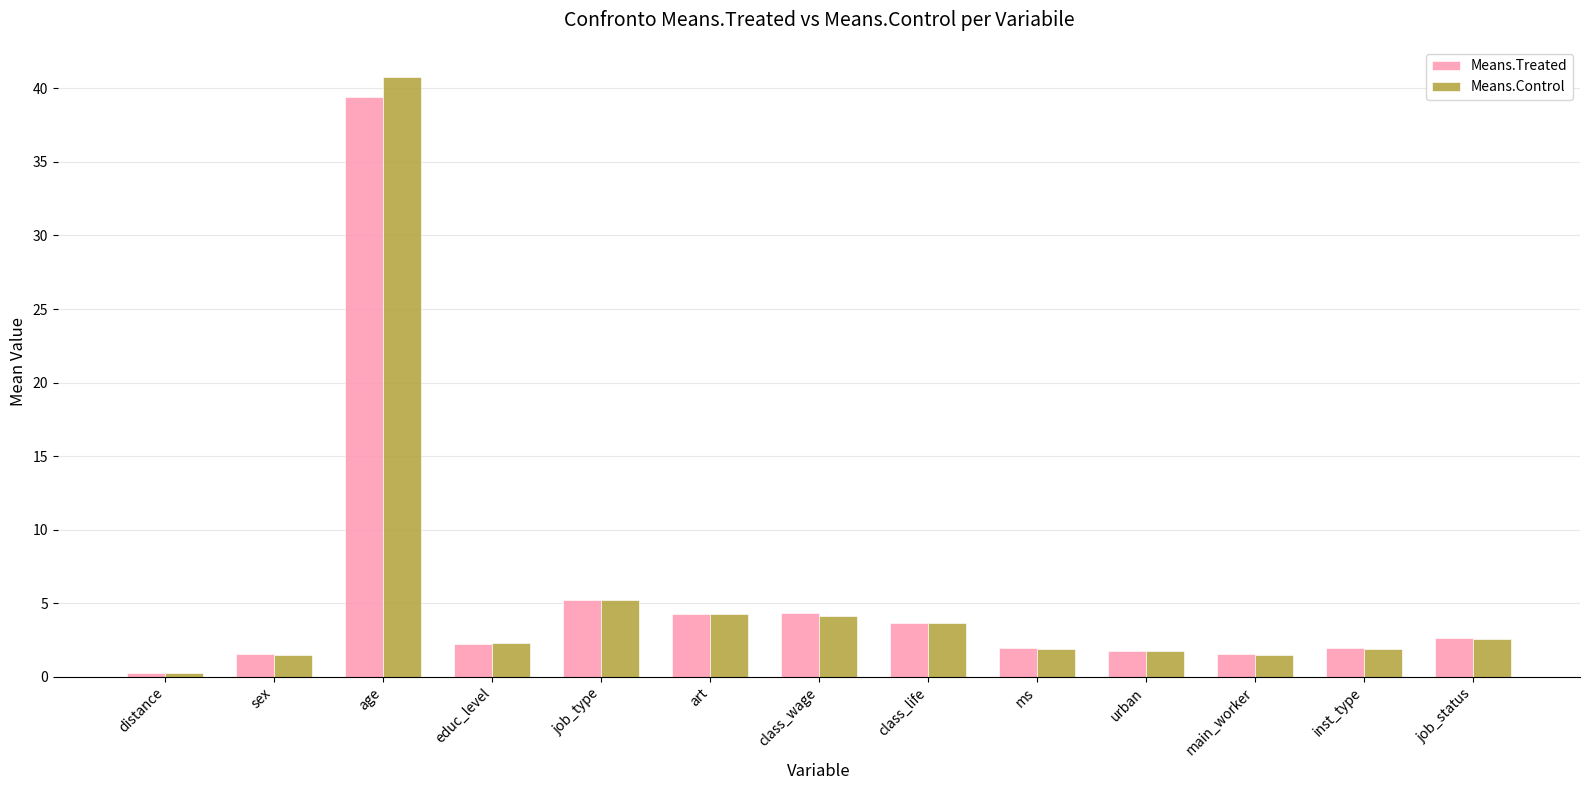

What is the sum of all Means.Treated values?

70.7